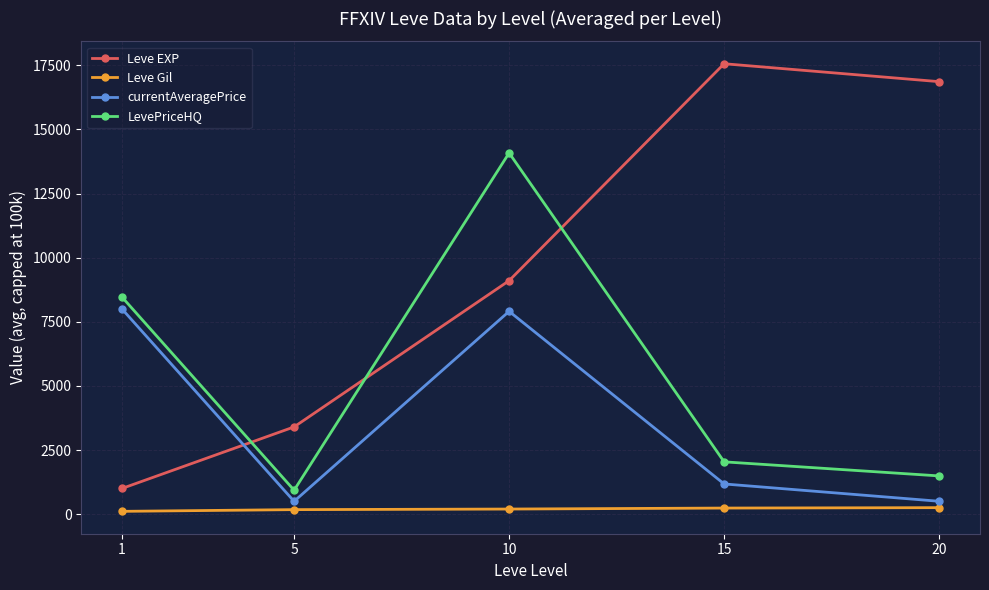

What is the spread (max minus min) of values at 5?

3225.0